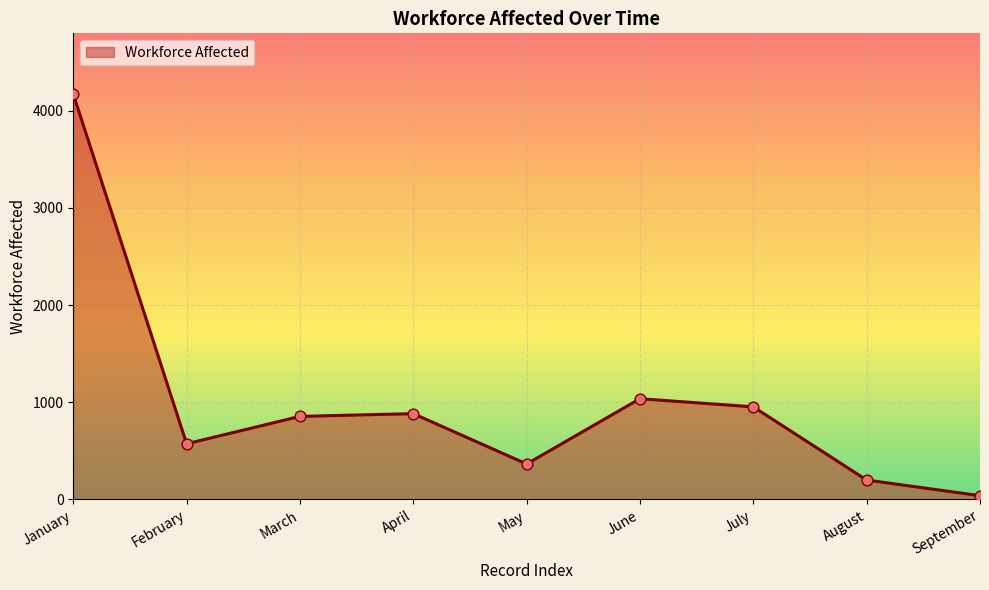

What is the change in value from May to June?

+672